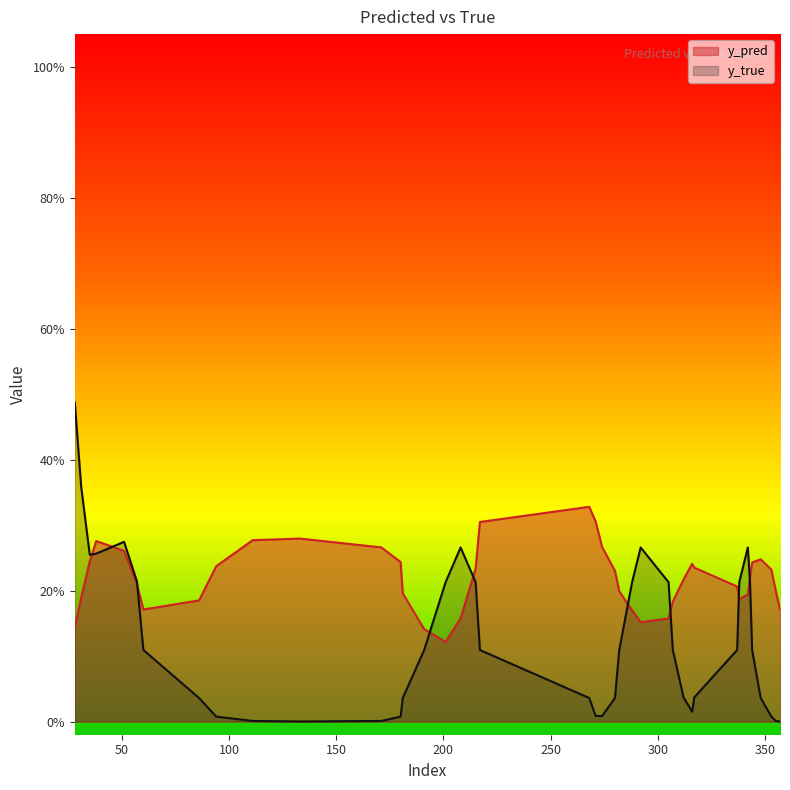

True or false: y_true has a value of 0.6 at 31.

False